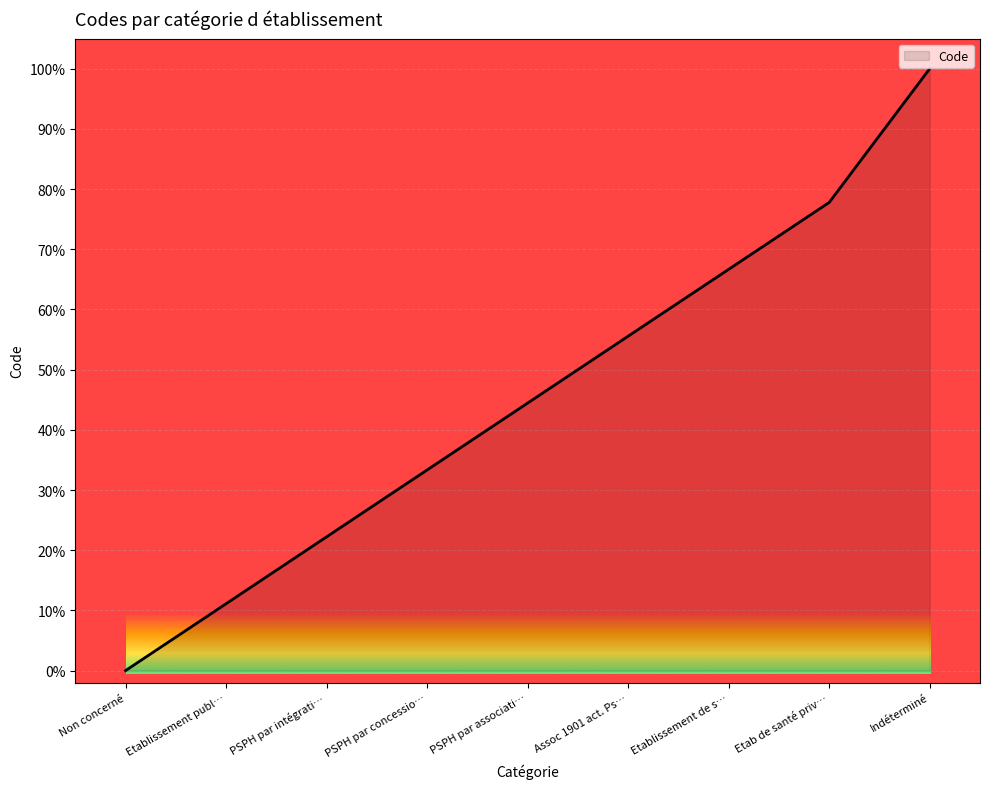

Rank the categories by value from highest to lowest.

Indéterminé, Etab de santé priv…, Etablissement de s…, Assoc 1901 act. Ps…, PSPH par associati…, PSPH par concessio…, PSPH par intégrati…, Etablissement publ…, Non concerné